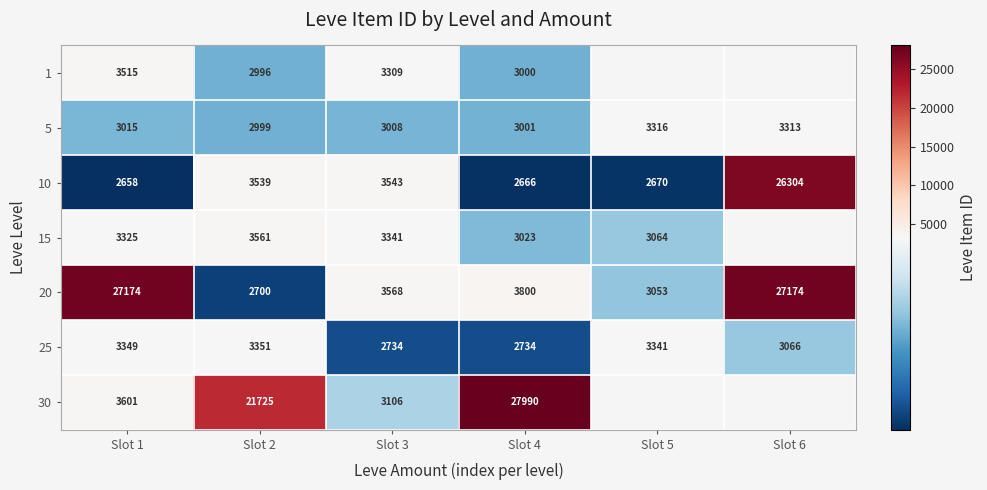

At Slot 2, list the series in order from largest to smallest.

30, 15, 10, 25, 5, 1, 20